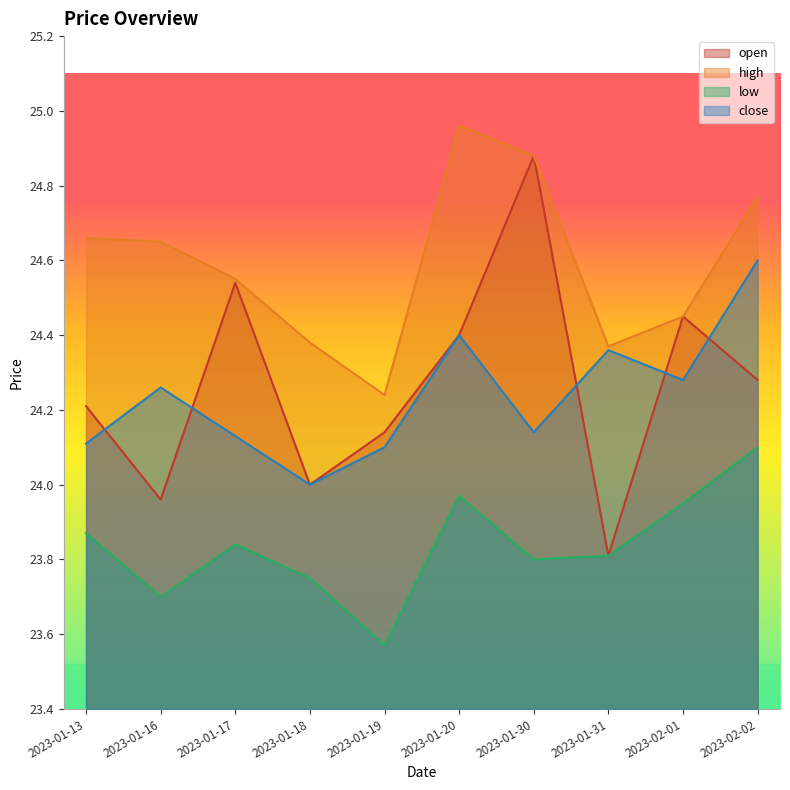

Is the value of close at 2023-01-13 greater than the value of high at 2023-01-16?

No